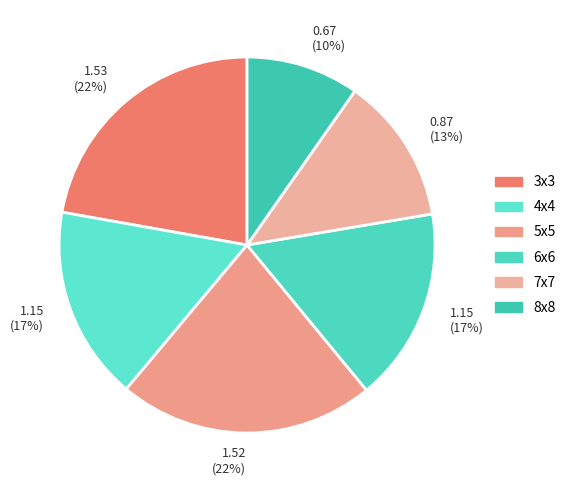

How much of the chart is everything except 6x6?

83.3%